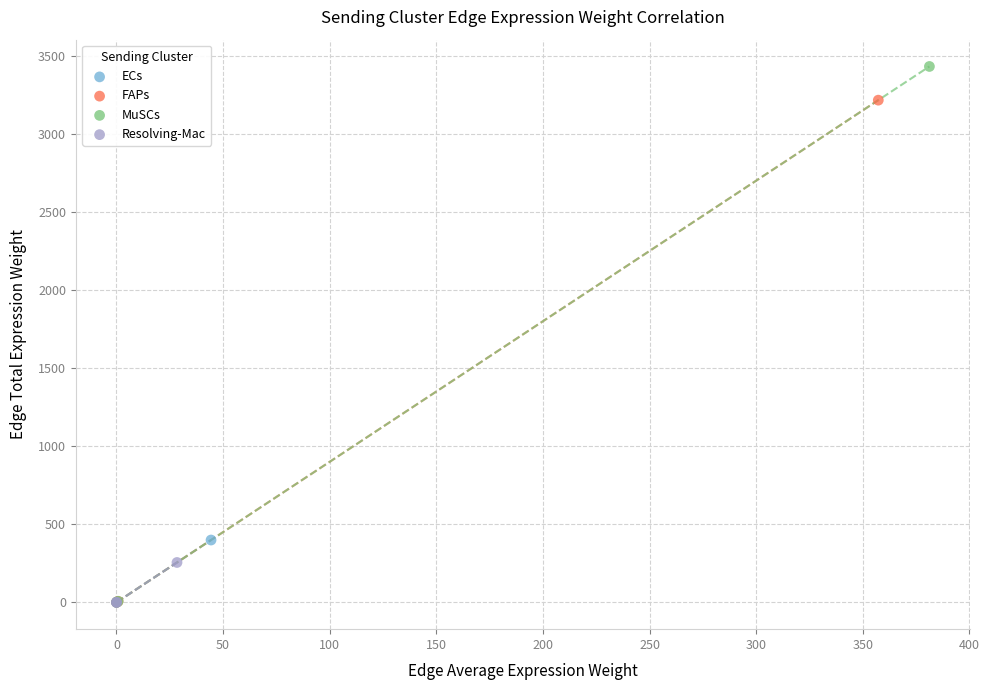

Which series contains the highest Y value?

MuSCs